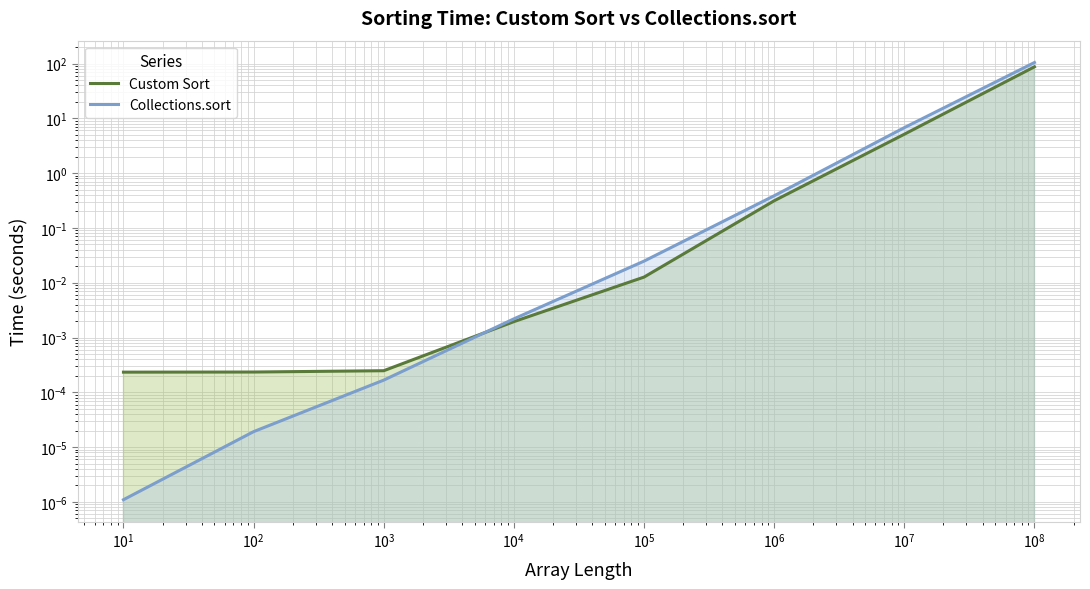

Which series has the largest total across all categories?

Collections.sort